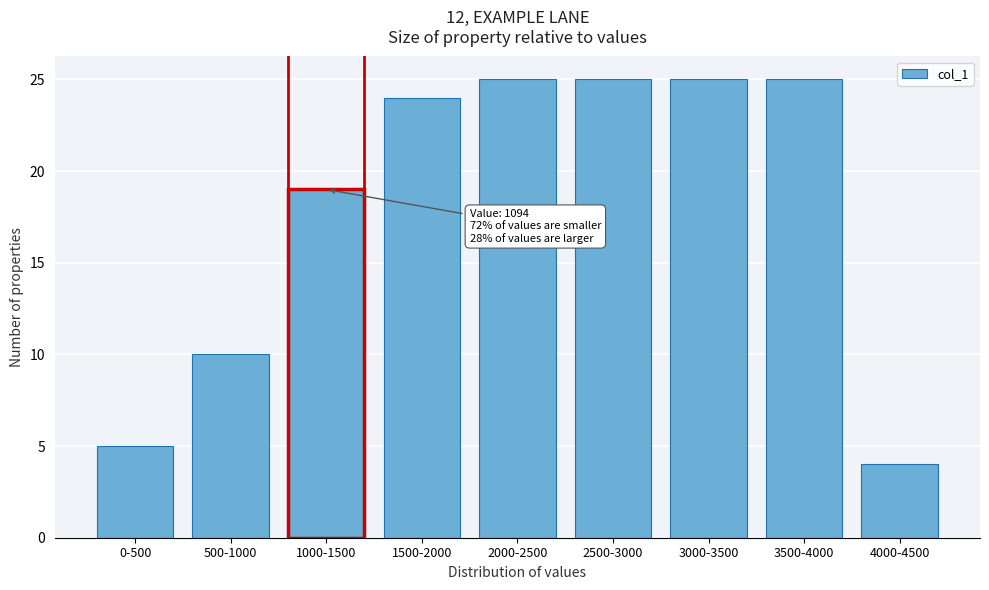

Reading left to right, extract all data points from this chart.

5	10	19	24	25	25	25	25	4